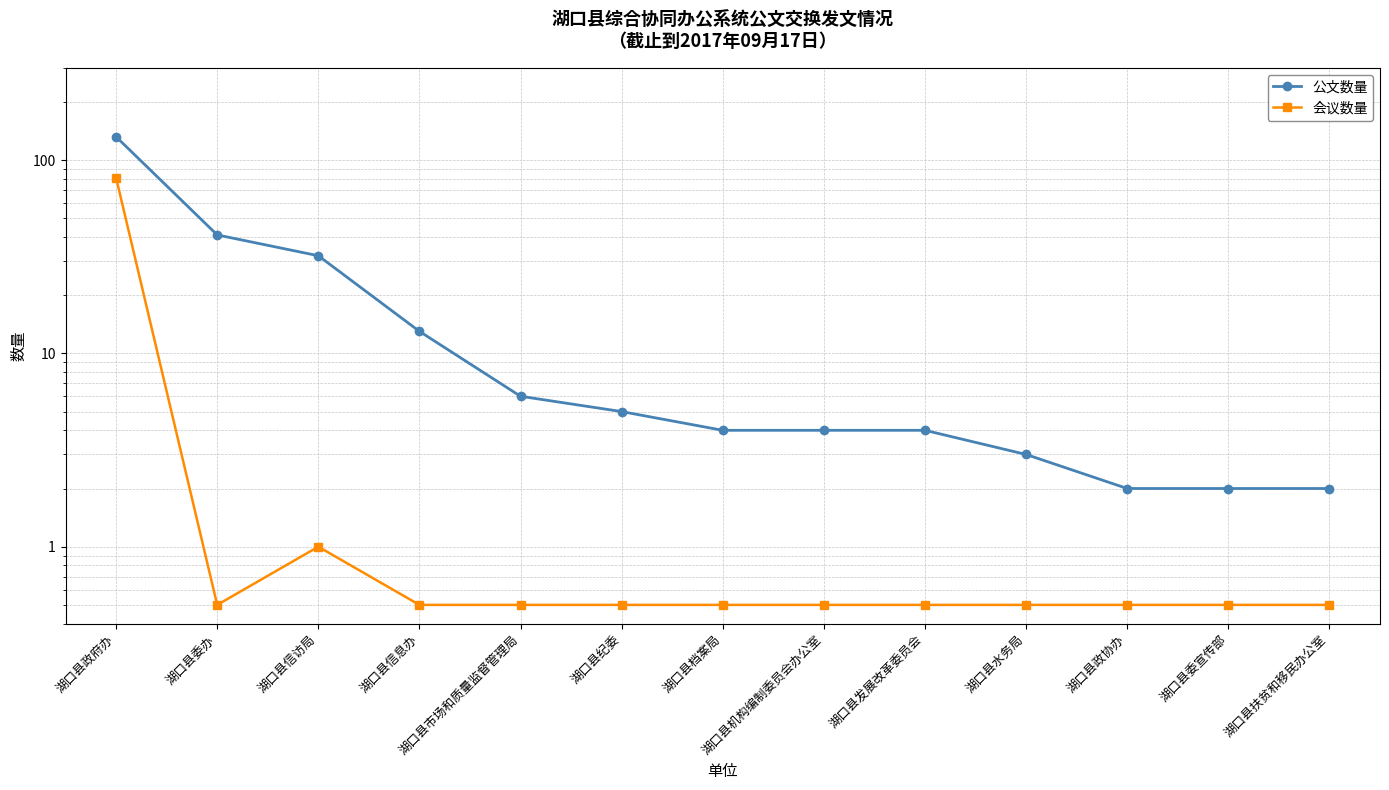

What is the smallest value displayed?

0.5